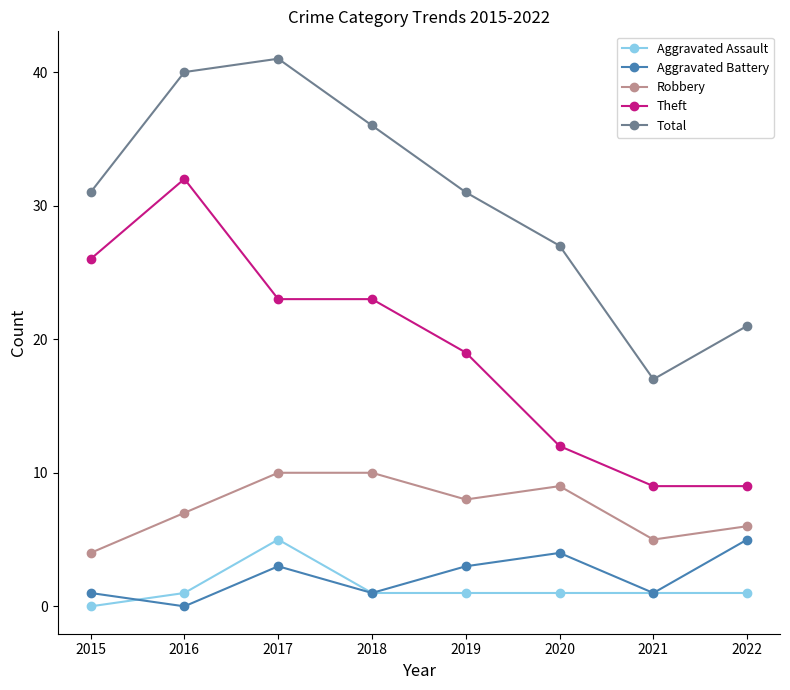

What is the difference between the highest and lowest values at 2020?

26